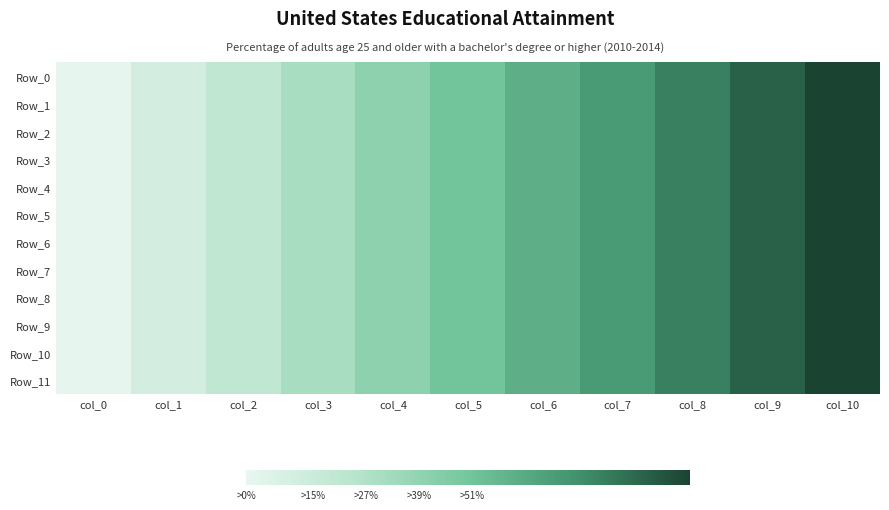

Which series has the widest spread of values?

Row_0